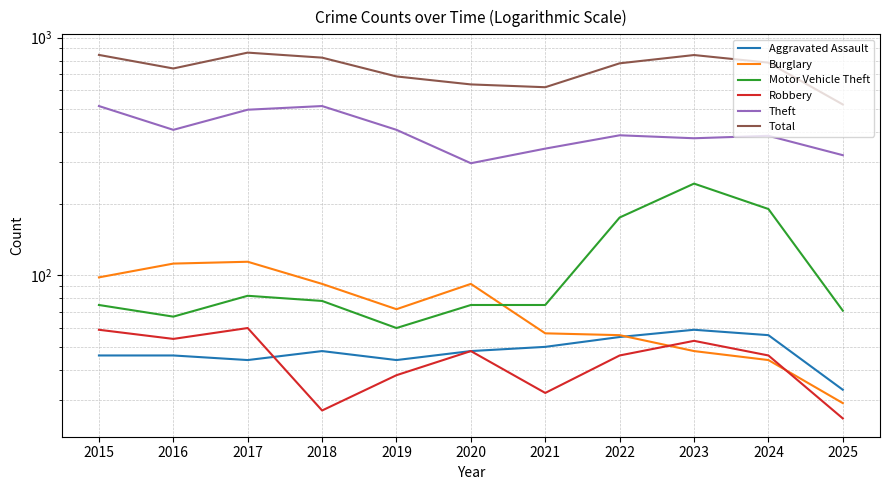

Which series has the largest range (max minus min)?

Total